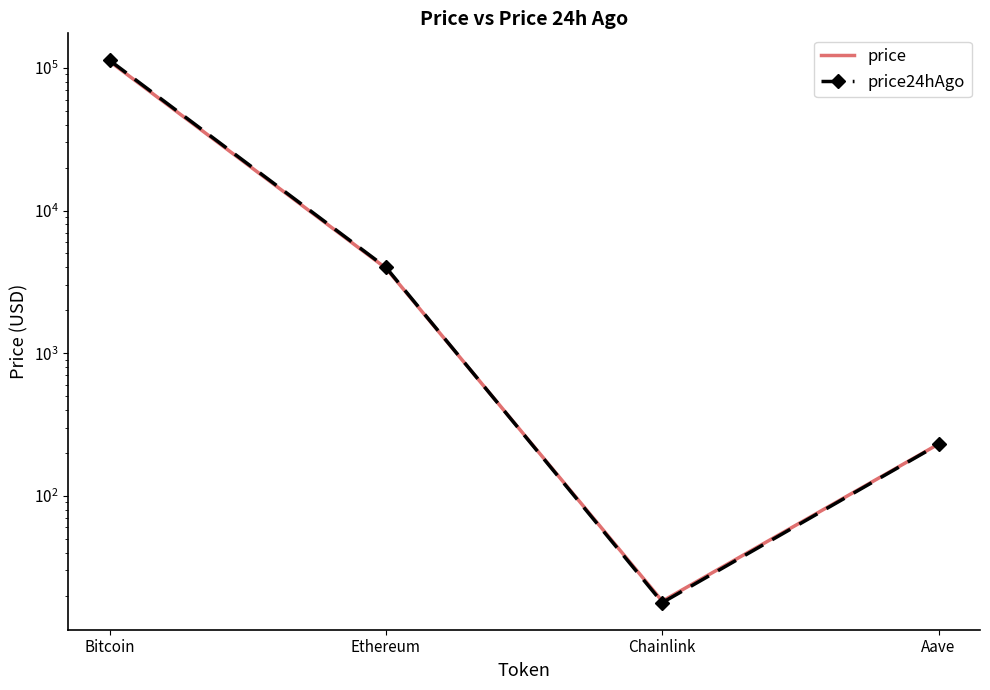

What is the sum of all price values?

115055.3